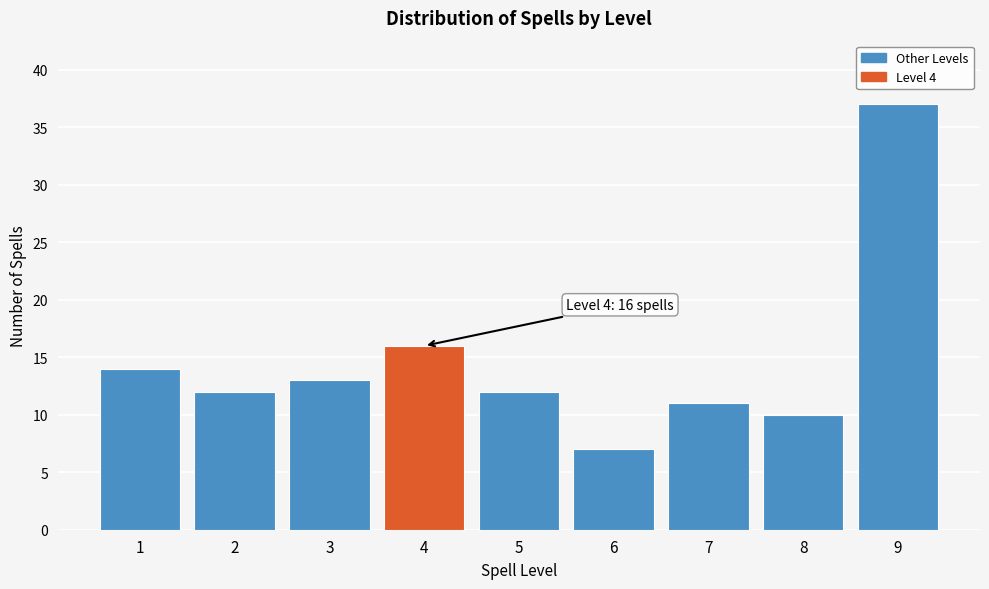

Reading right to left, list all the values displayed in this chart.

37	10	11	7	12	16	13	12	14